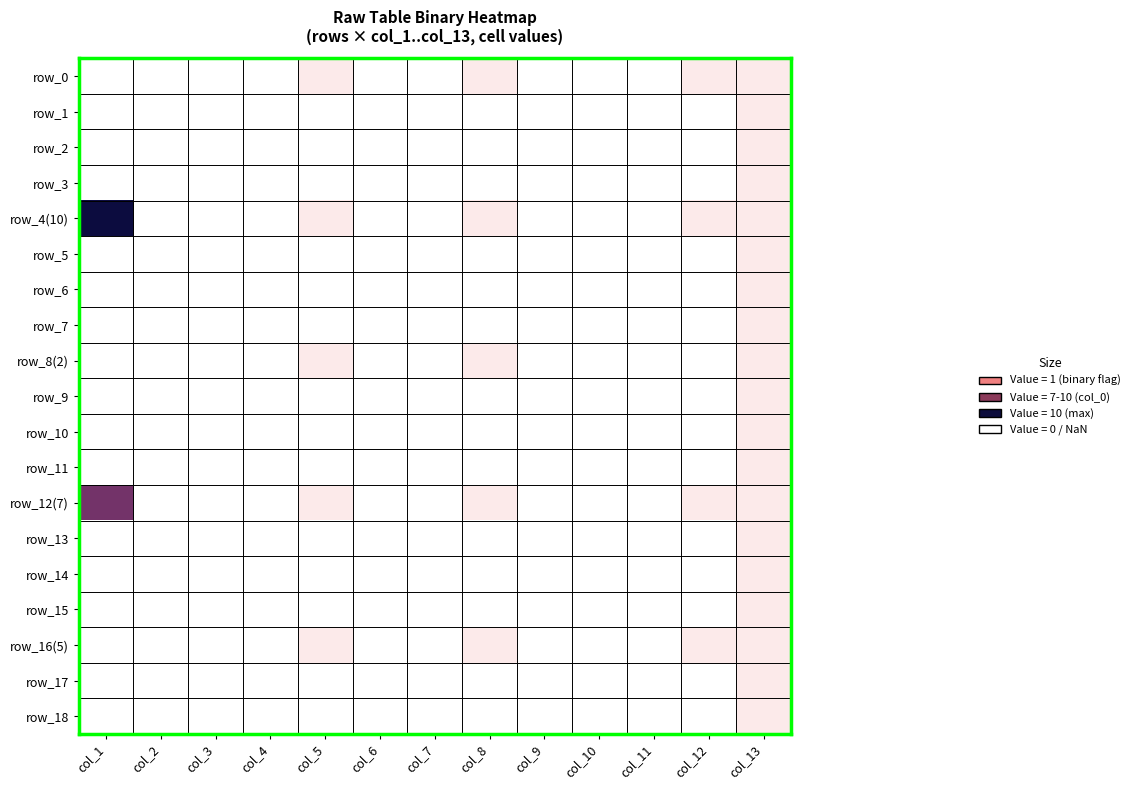

The row_3 series shows nan at col_8. True or false?

True